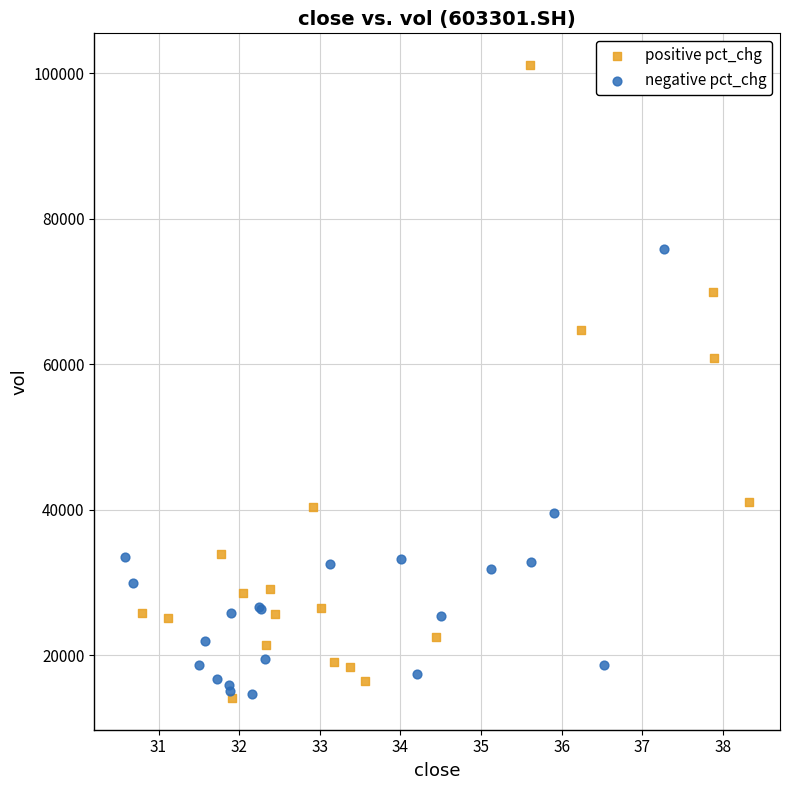

Which series contains the highest Y value?

positive pct_chg